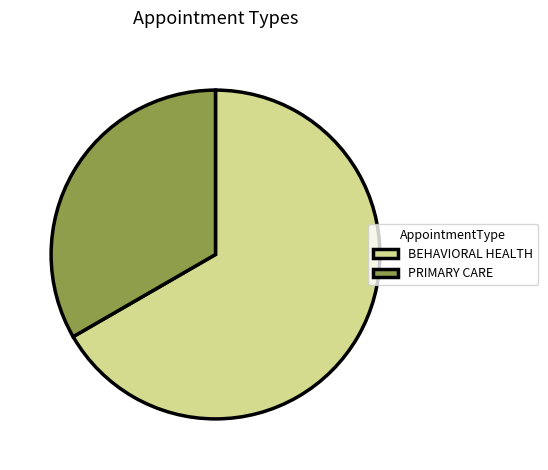

Is BEHAVIORAL HEALTH the majority of the pie?

Yes